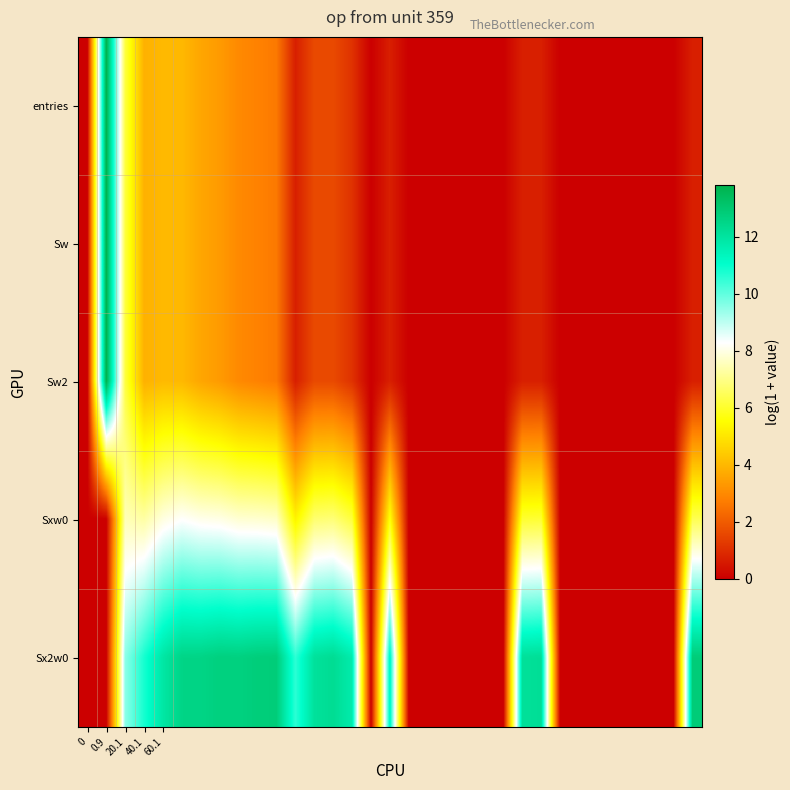

Reading left to right, transcribe all the data shown in this chart.

entries: 0.0	13.8	6.2	3.9	4.0	4.0	3.6	3.4	3.0	2.8	2.6	0.7	1.6	1.6	1.1	0.0	0.7	0.0	0.0	0.0	0.0	0.0	0.0	0.7	0.7	0.0	0.0	0.0	0.0	0.0	0.0	0.0	0.7
Sw: 0.0	13.8	6.2	3.9	4.0	4.0	3.6	3.4	3.0	2.8	2.6	0.7	1.6	1.6	1.1	0.0	0.7	0.0	0.0	0.0	0.0	0.0	0.0	0.7	0.7	0.0	0.0	0.0	0.0	0.0	0.0	0.0	0.7
Sw2: 0.0	13.8	6.2	3.9	4.0	4.0	3.6	3.4	3.0	2.8	2.6	0.7	1.6	1.6	1.1	0.0	0.7	0.0	0.0	0.0	0.0	0.0	0.0	0.7	0.7	0.0	0.0	0.0	0.0	0.0	0.0	0.0	0.7
Sxw0: 0.0	0.0	7.5	7.3	8.0	8.3	8.1	8.0	7.8	7.8	7.7	5.3	6.7	6.8	6.2	0.0	5.7	0.0	0.0	0.0	0.0	0.0	0.0	6.1	6.1	0.0	0.0	0.0	0.0	0.0	0.0	0.0	6.4
Sx2w0: 0.0	0.0	9.5	10.8	11.9	12.5	12.6	12.7	12.7	12.8	12.8	10.6	12.1	12.3	11.7	0.0	11.4	0.0	0.0	0.0	0.0	0.0	0.0	12.1	12.2	0.0	0.0	0.0	0.0	0.0	0.0	0.0	12.9